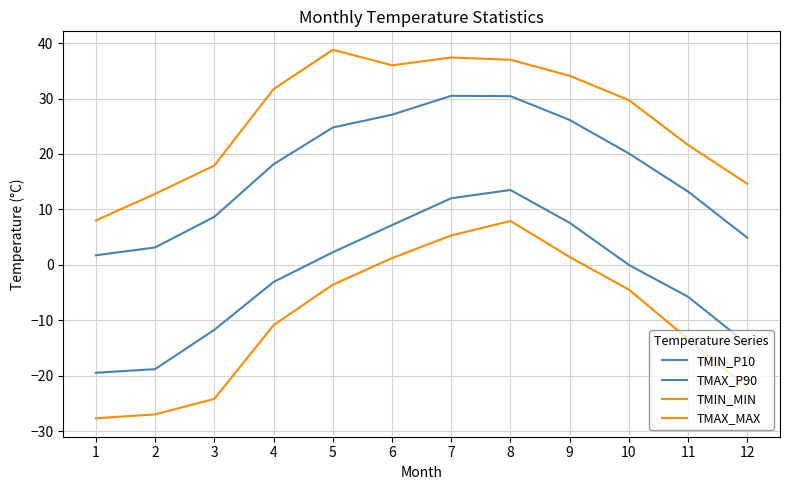

What is the difference between the second highest and minimum values in the TMAX_MAX series?

29.4